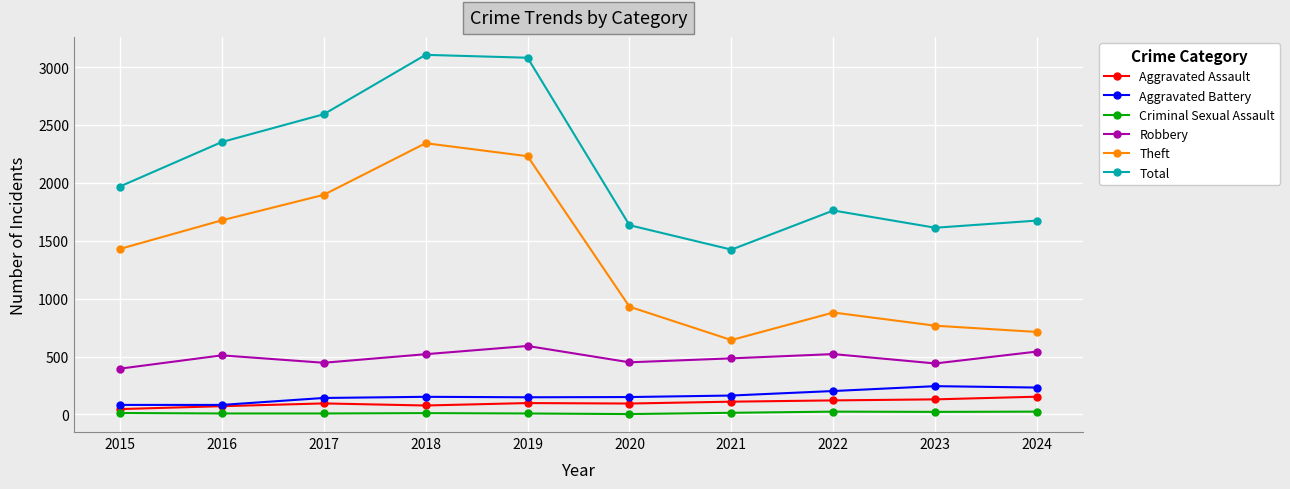

What is the sum of the Aggravated Assault values at 2015 and 2023?

176